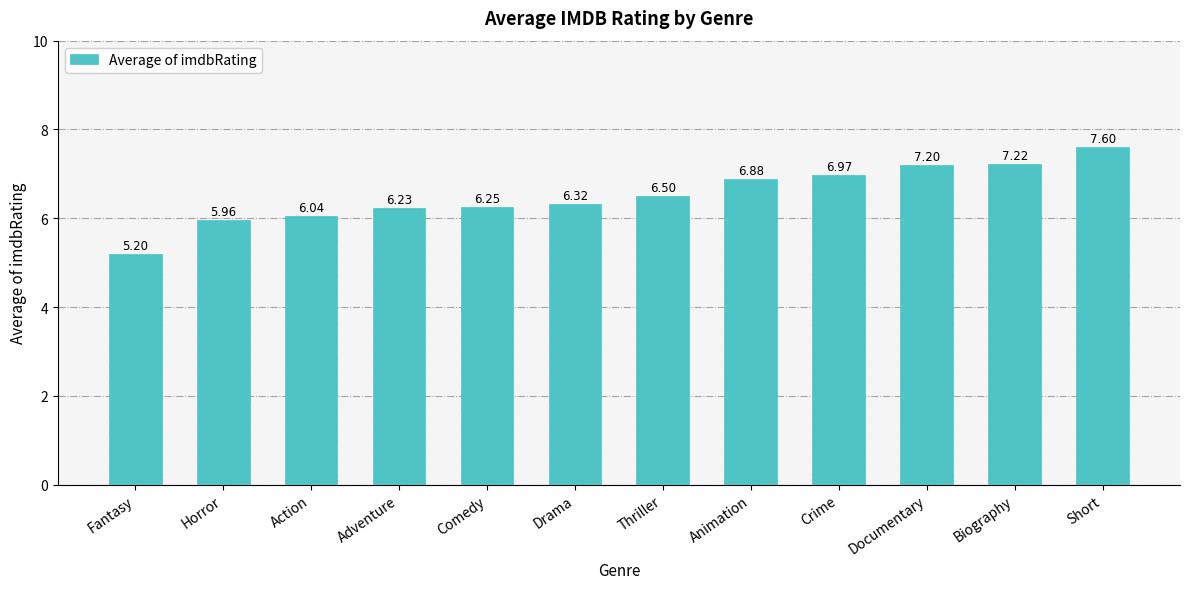

What is the label of the 6th bar from the left?

Drama